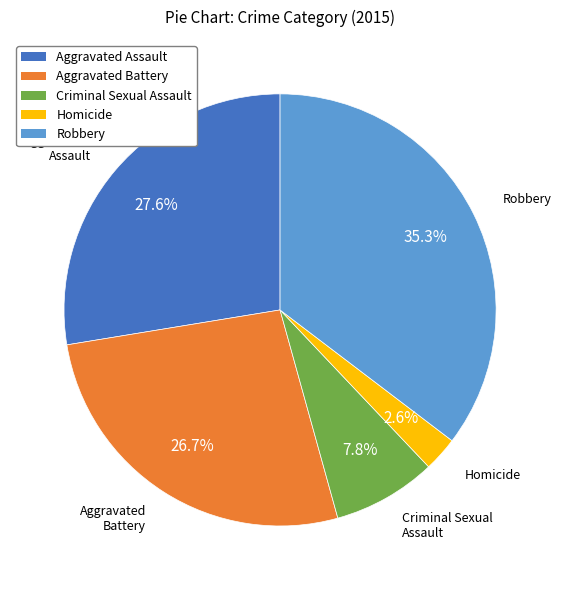

What is the ratio of the value at Aggravated Assault to the value at Aggravated Battery?

1.0